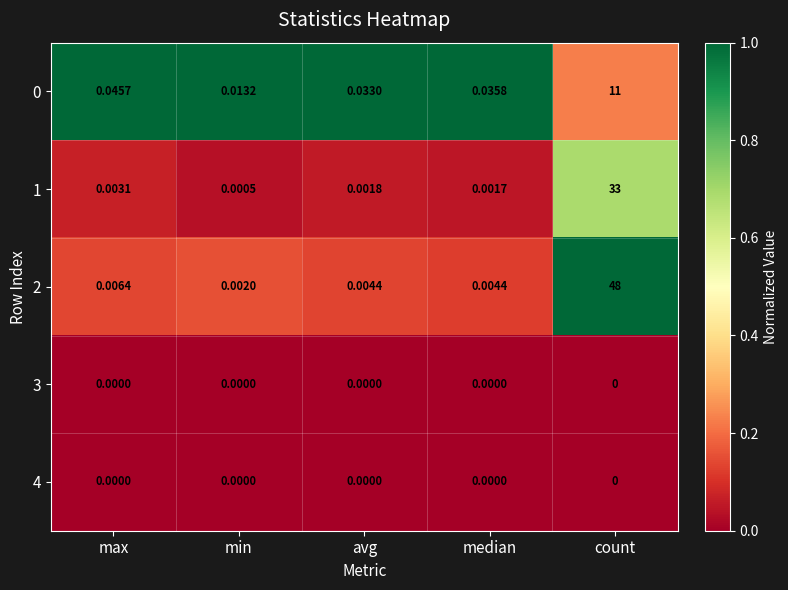

Is the value of 0 at count greater than the value of 4 at min?

Yes